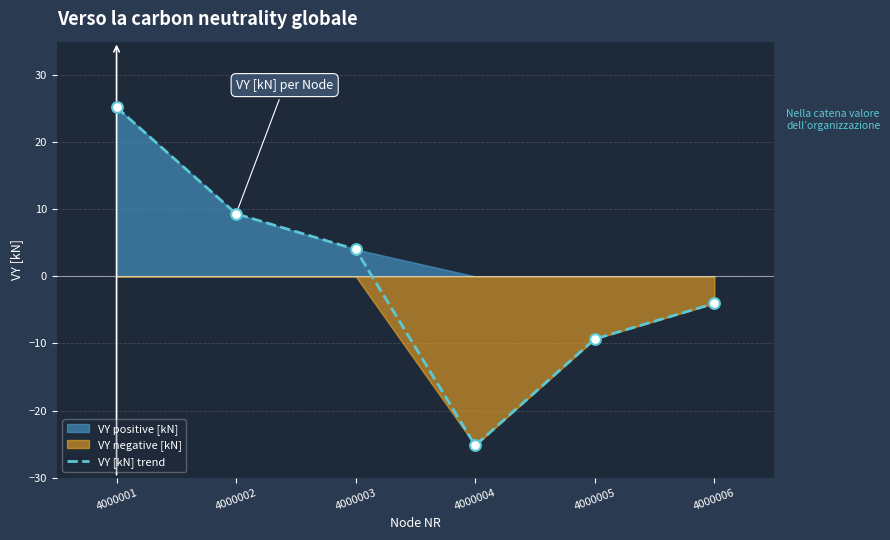

Which has a higher value, 4000006 or 4000005?

4000006